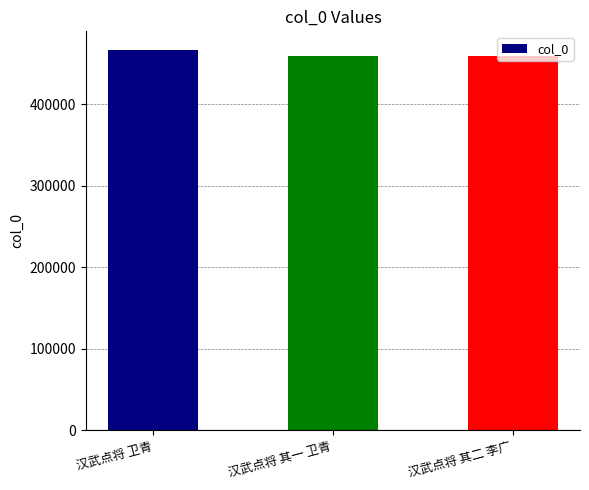

What is the ratio of the value at 汉武点将 其一 卫青 to the value at 汉武点将 其二 李广?

1.0